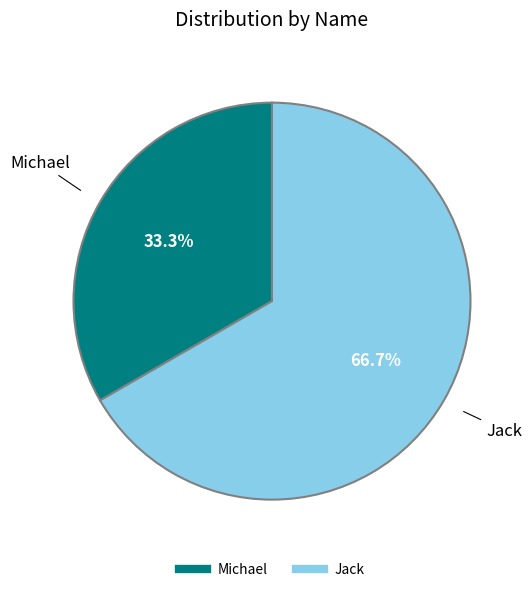

To the nearest percent, what is the combined percentage of Jack and Michael?

100%